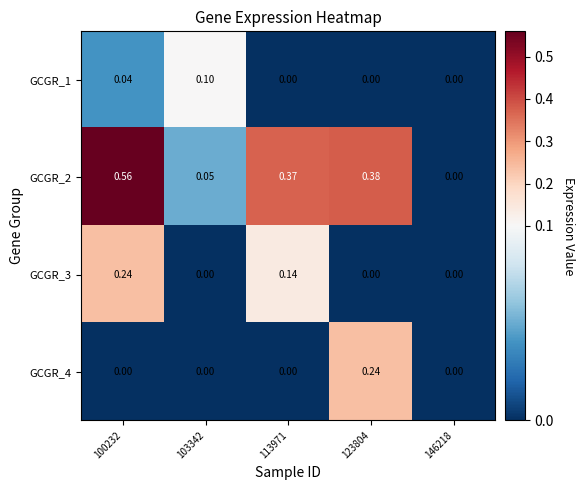

Is the value of GCGR_2 at 123804 greater than the value of GCGR_1 at 100232?

Yes